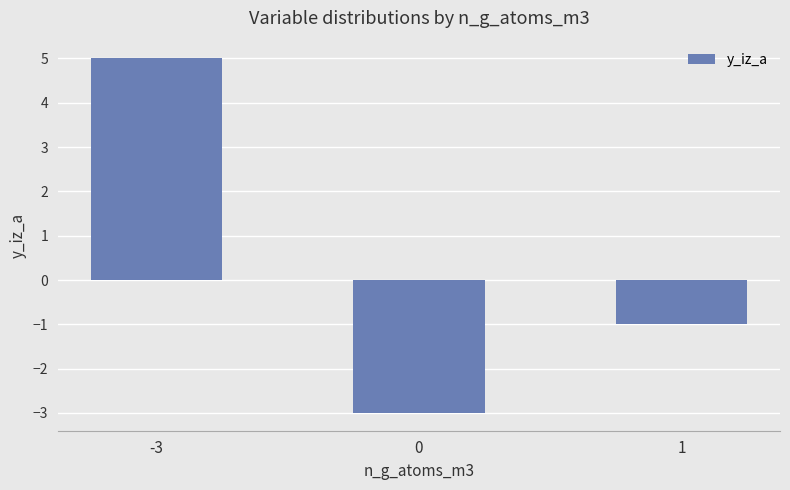

The chart shows a value of -1 at 1. True or false?

True